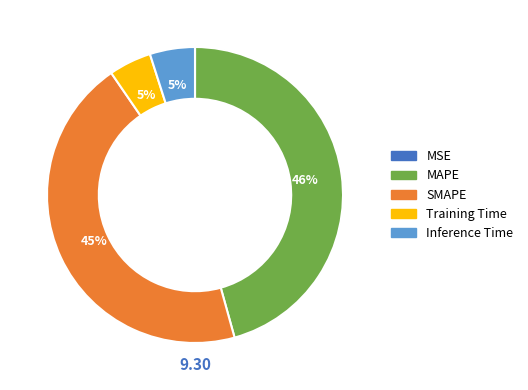

To the nearest percent, what is the difference between the largest and smallest slice percentages?

46%